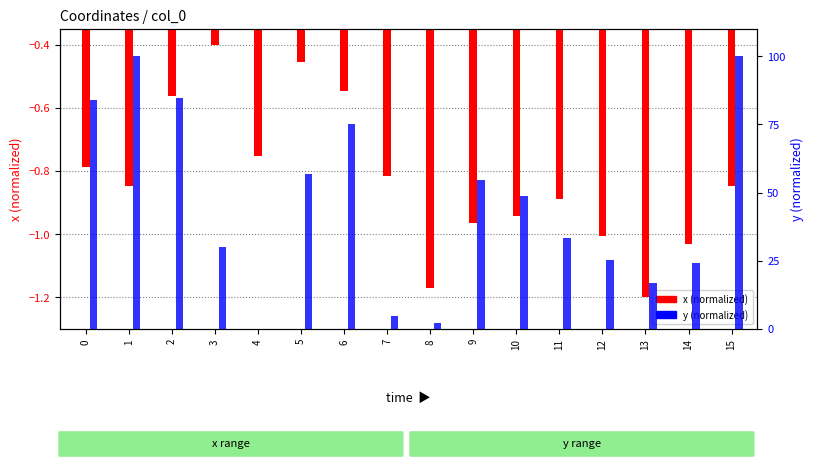

Does the chart contain stacked bars?

No